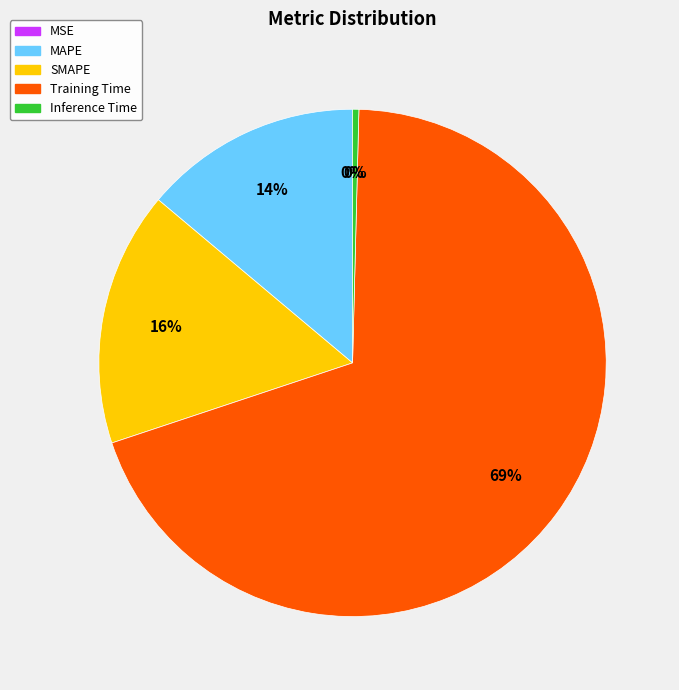

How many slices are in this pie chart?

5